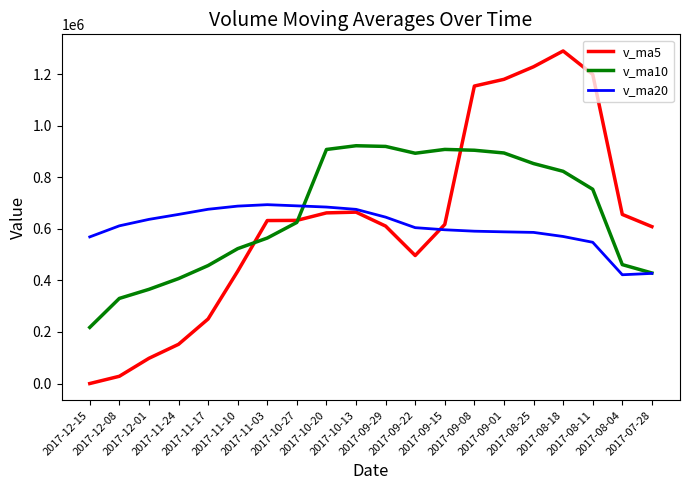

How many lines are shown in the chart?

3